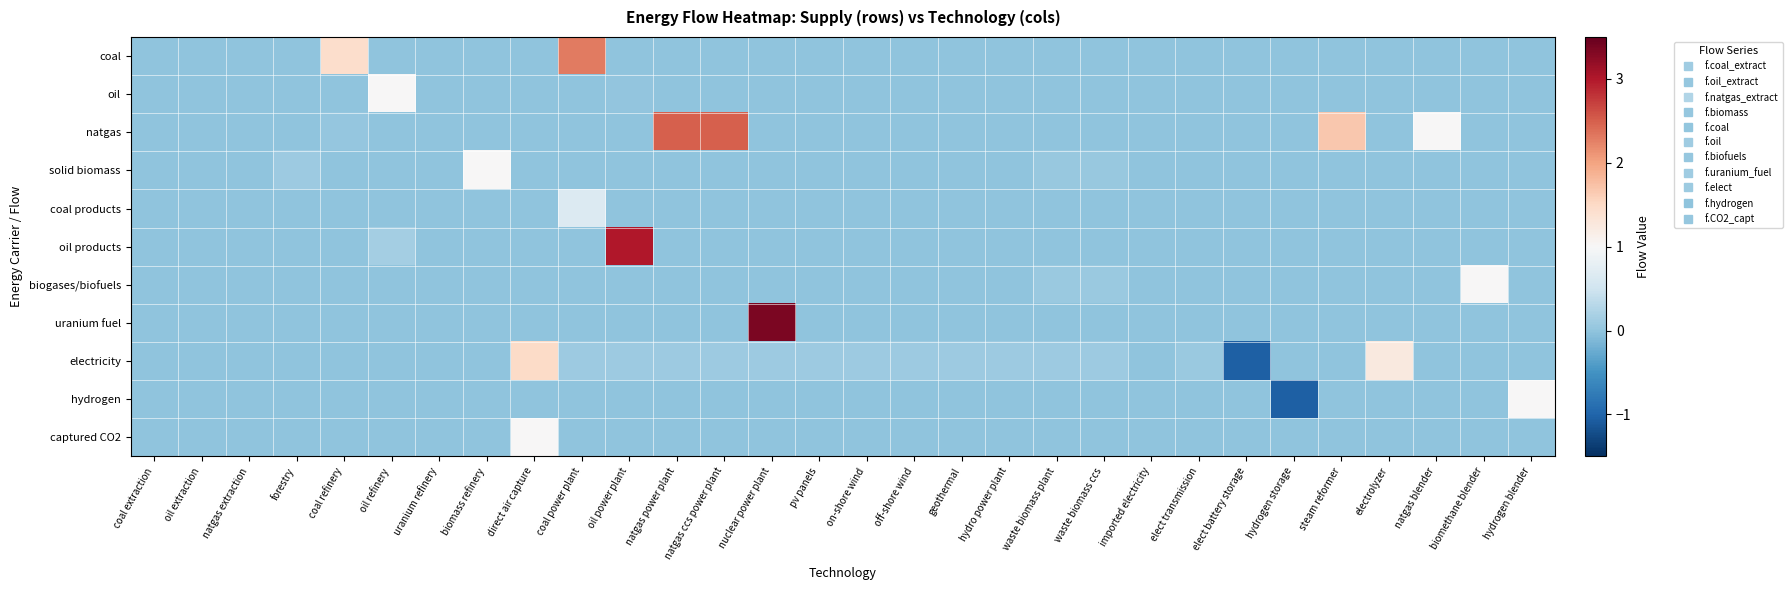

Rank the series by their maximum value, from highest to lowest.

uranium fuel, oil products, natgas, coal, electricity, oil, solid biomass, biogases/biofuels, hydrogen, captured CO2, coal products